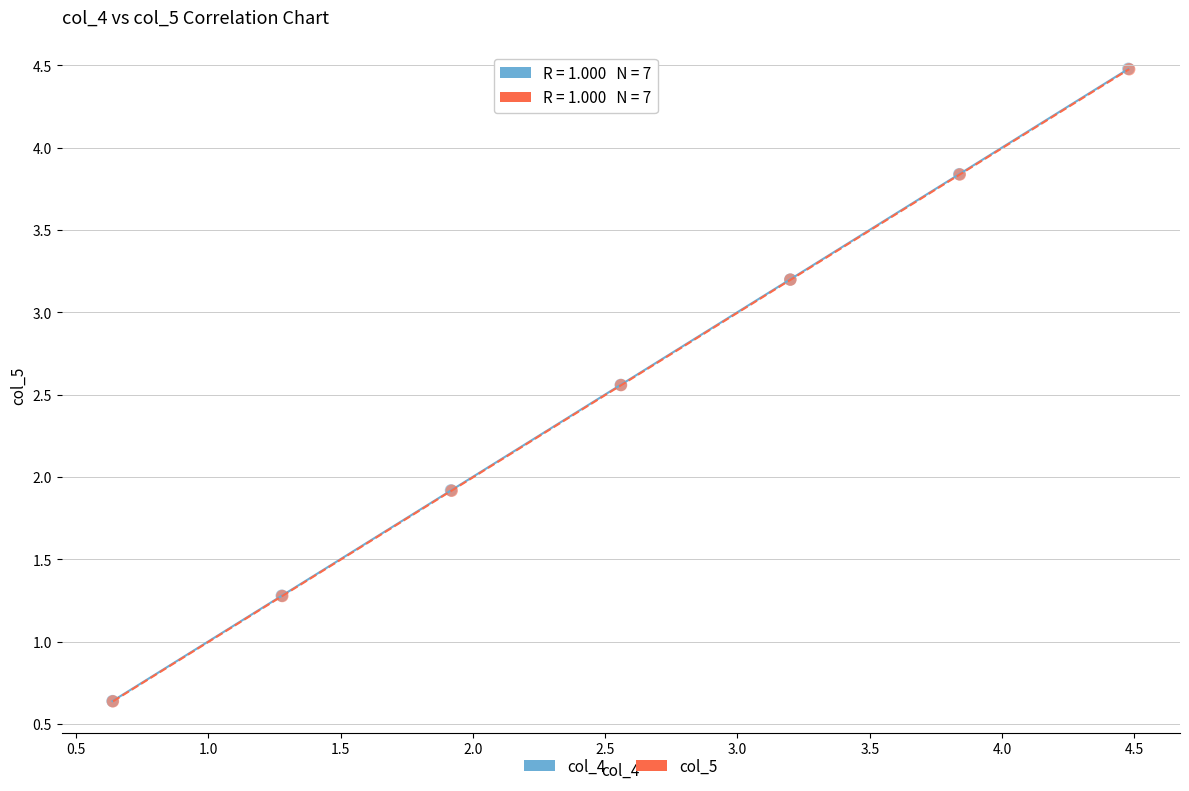

Which series has the widest spread of Y values?

col_4